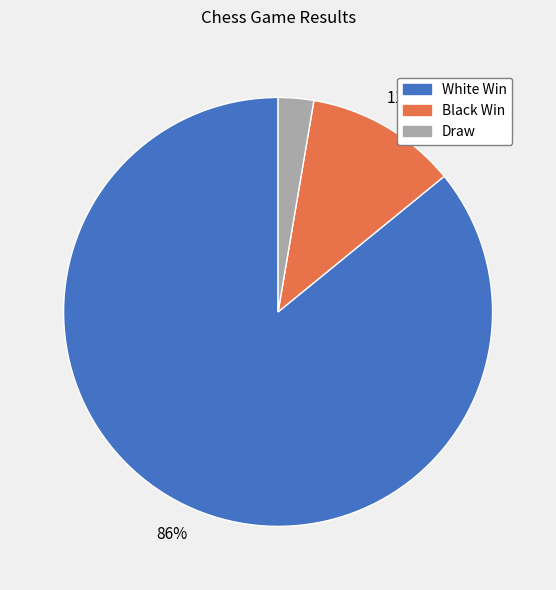

Does any single category account for the majority?

Yes